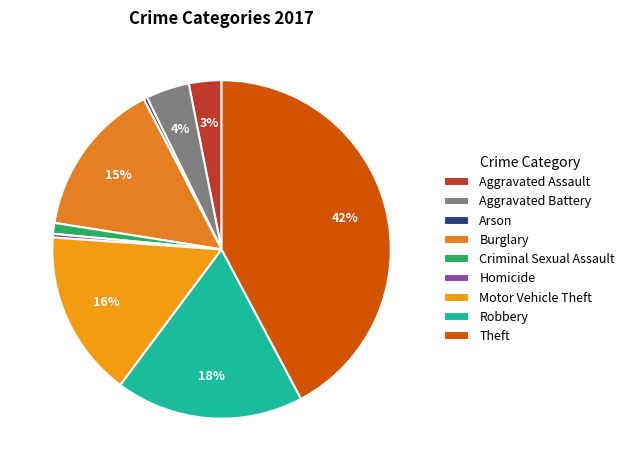

The Criminal Sexual Assault slice represents 11% of the pie. True or false?

False